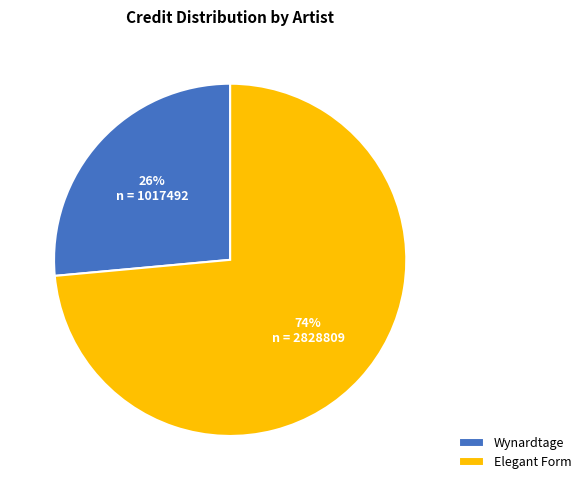

What is the majority slice?

Elegant Form